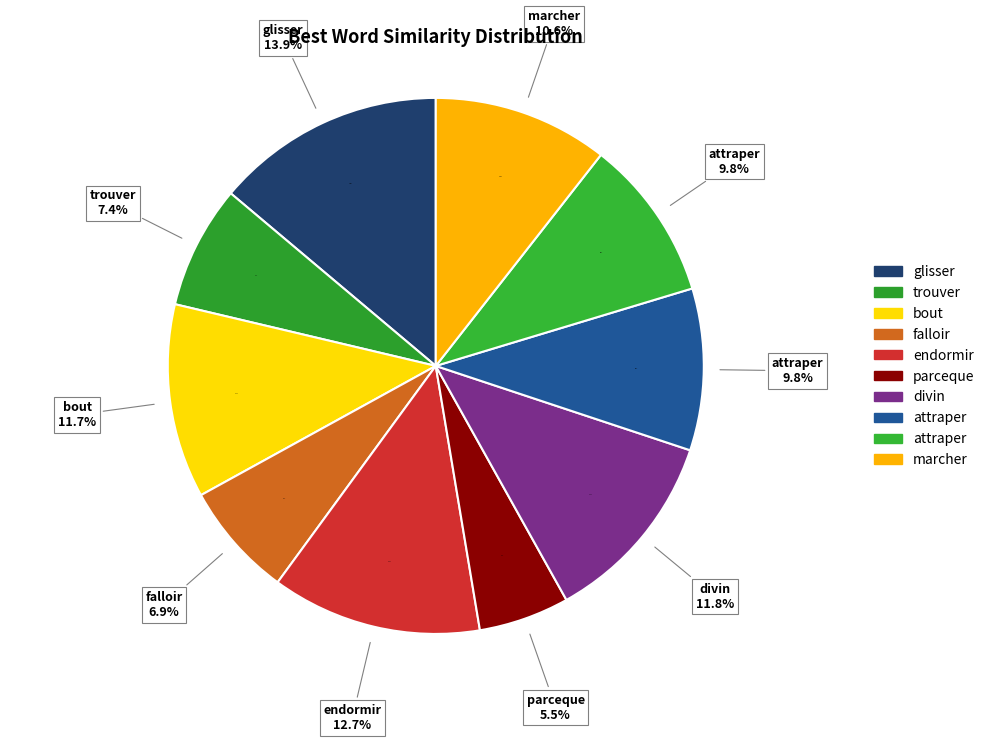

Combined, do attraper and bout account for over 50%?

No